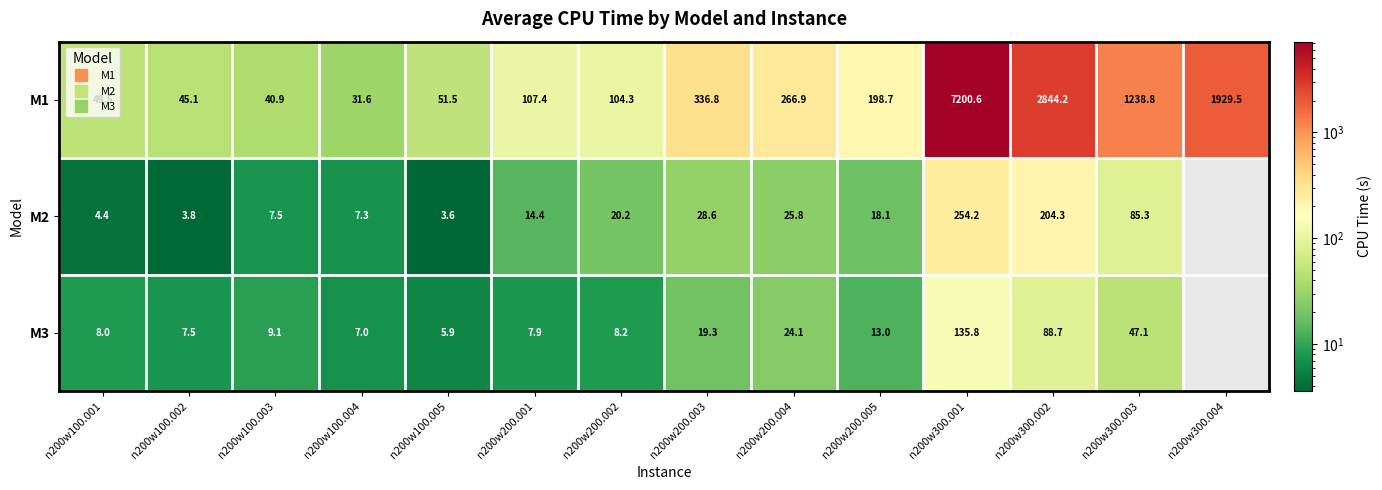

Is the value of M2 at n200w200.004 greater than the value of M1 at n200w300.003?

No